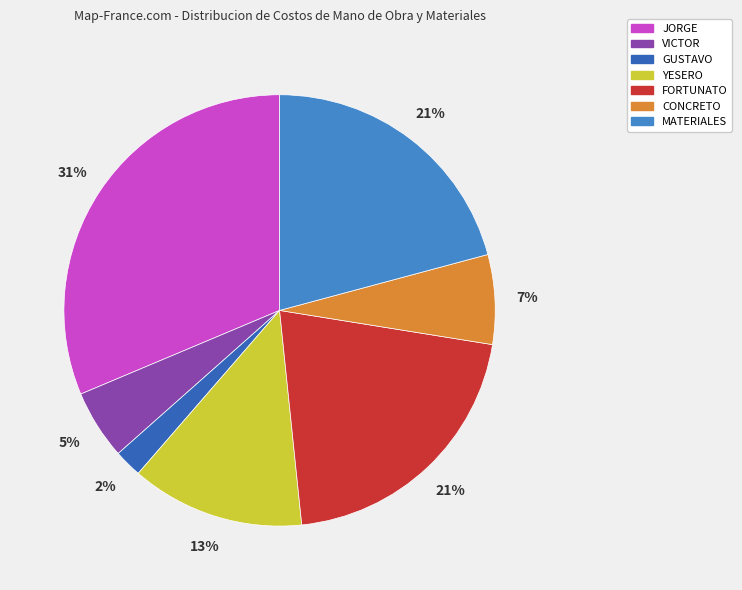

Which category has the biggest portion of the pie?

JORGE